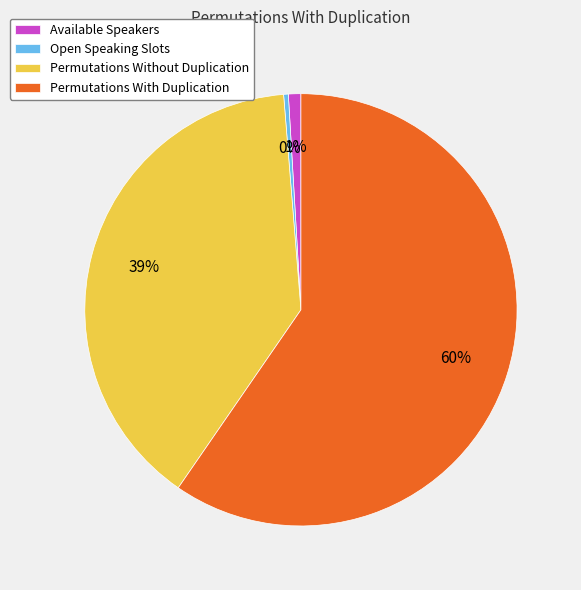

Rank the categories by value from lowest to highest.

Open Speaking Slots, Available Speakers, Permutations Without Duplication, Permutations With Duplication